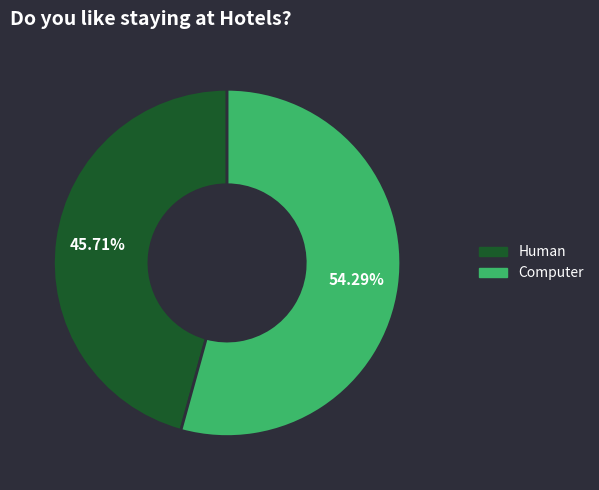

Is it true that Computer is 54% of the pie?

True